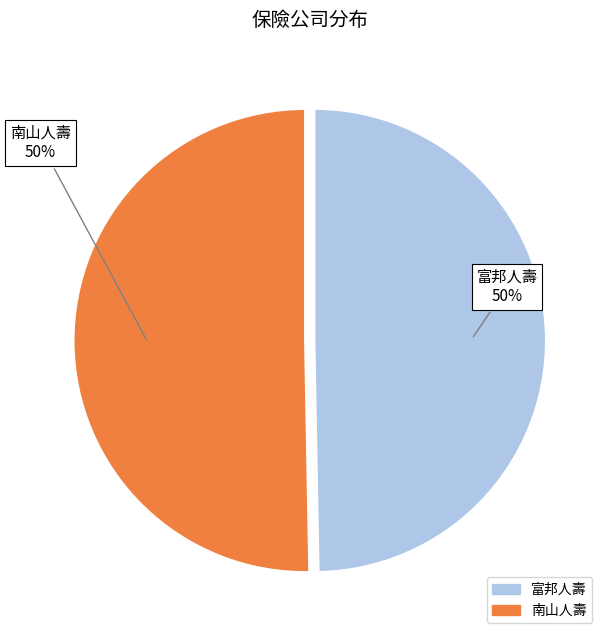

Do 富邦人壽 and 南山人壽 together represent more than half of the pie?

Yes